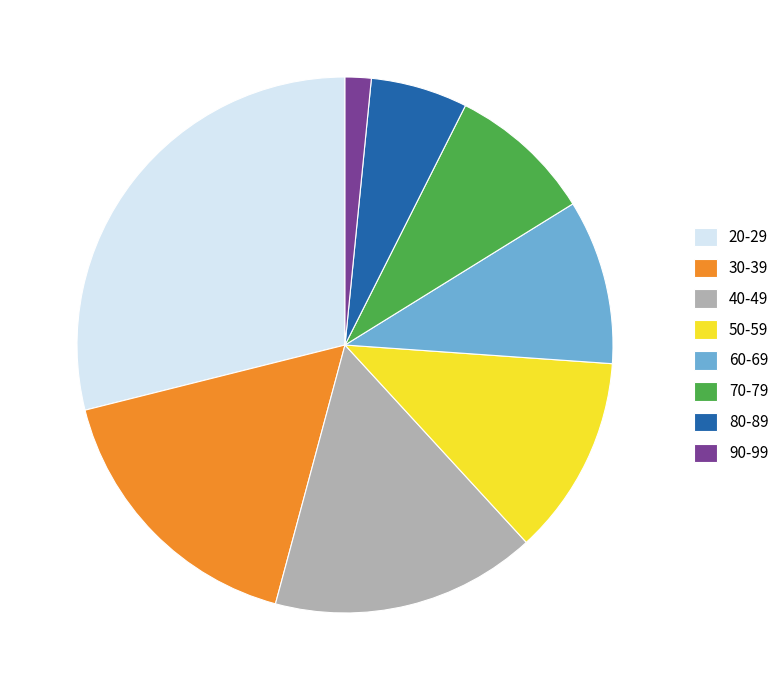

Is there any slice that represents more than half of the pie?

No